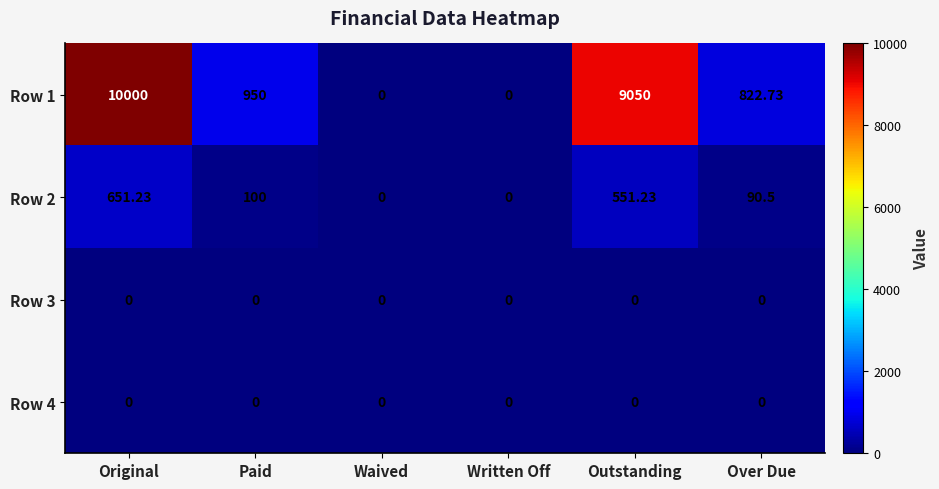

Is the value of Row 2 at Original greater than the value of Row 1 at Original?

No